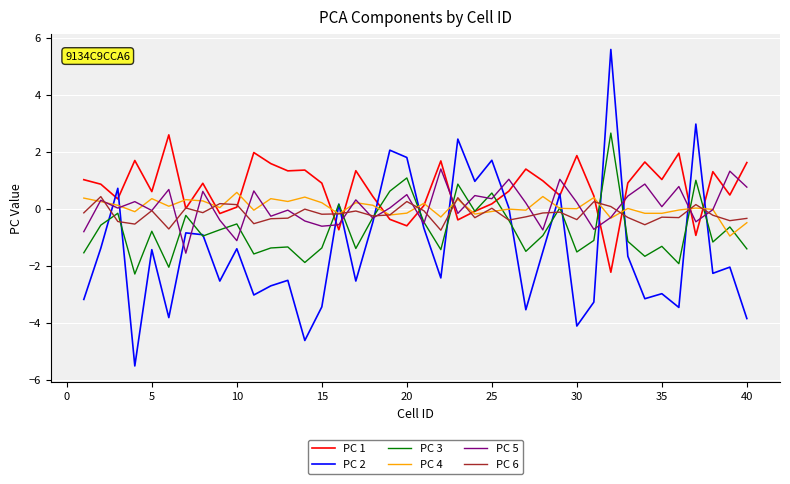

Which series has the widest spread of values?

PC 2